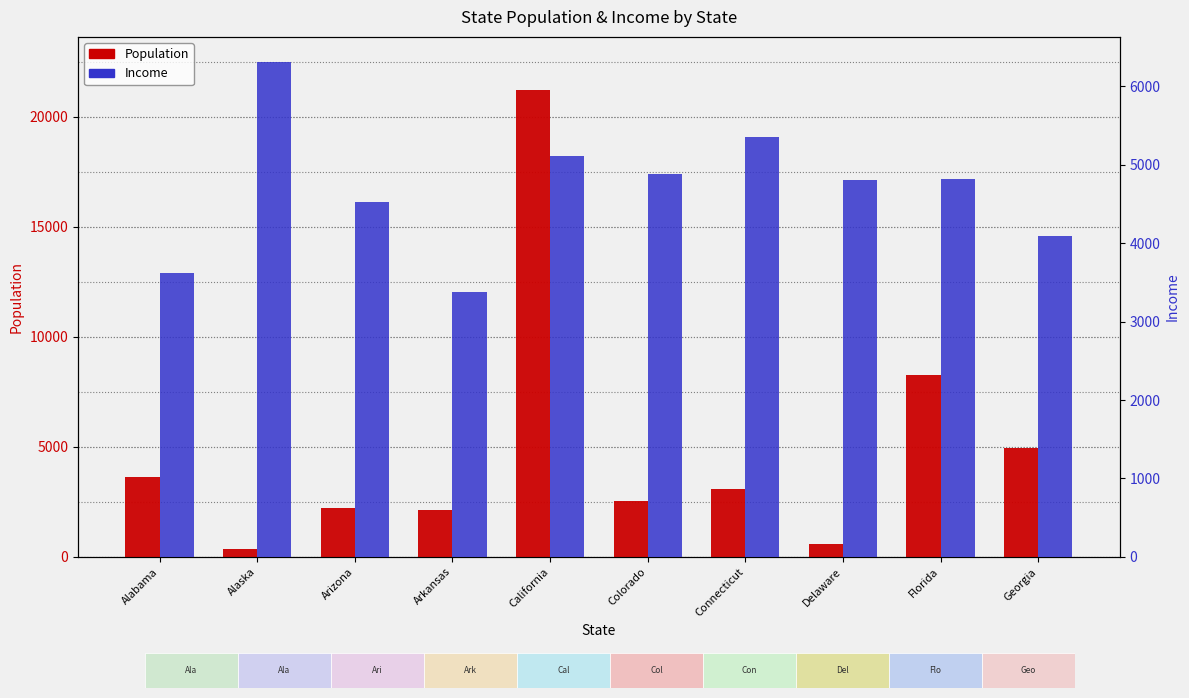

What is the sum of the Population values at Arizona and Florida?

10489